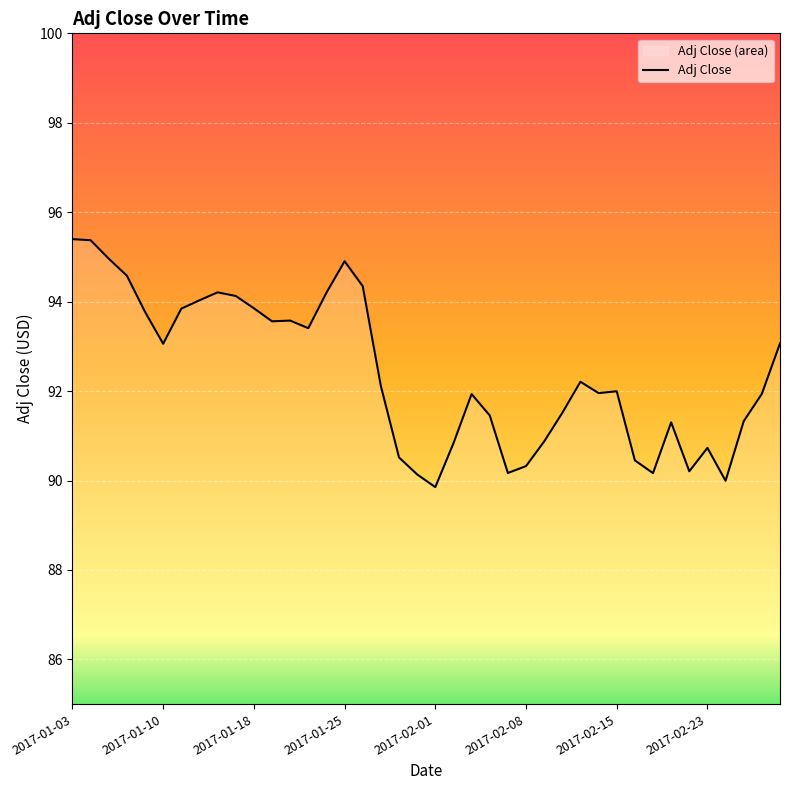

Is it true that the value at 2017-01-10 is 158.2?

False